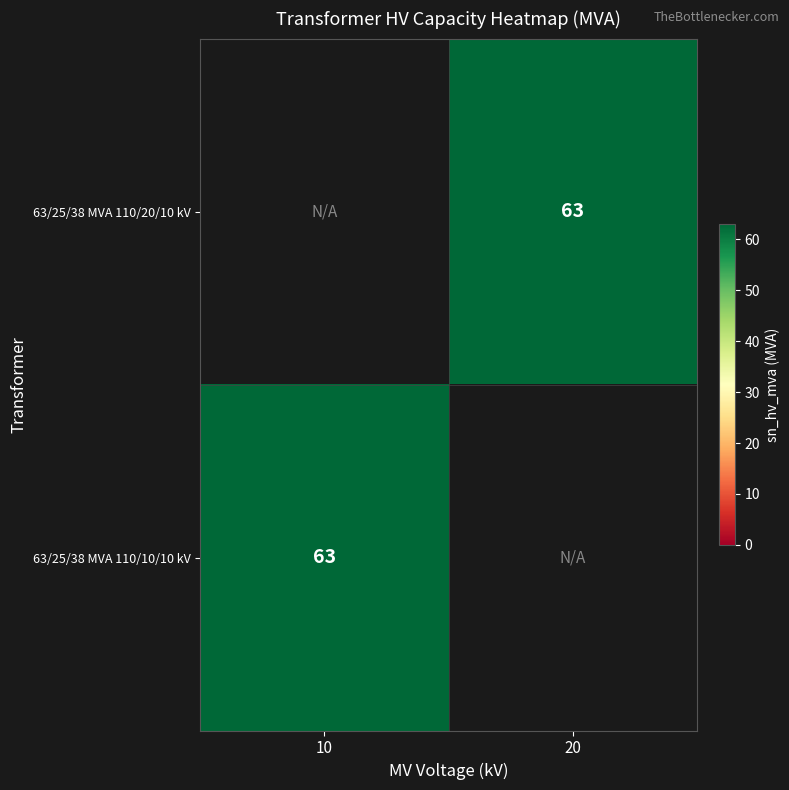

What is the total value across all series at 20?

63